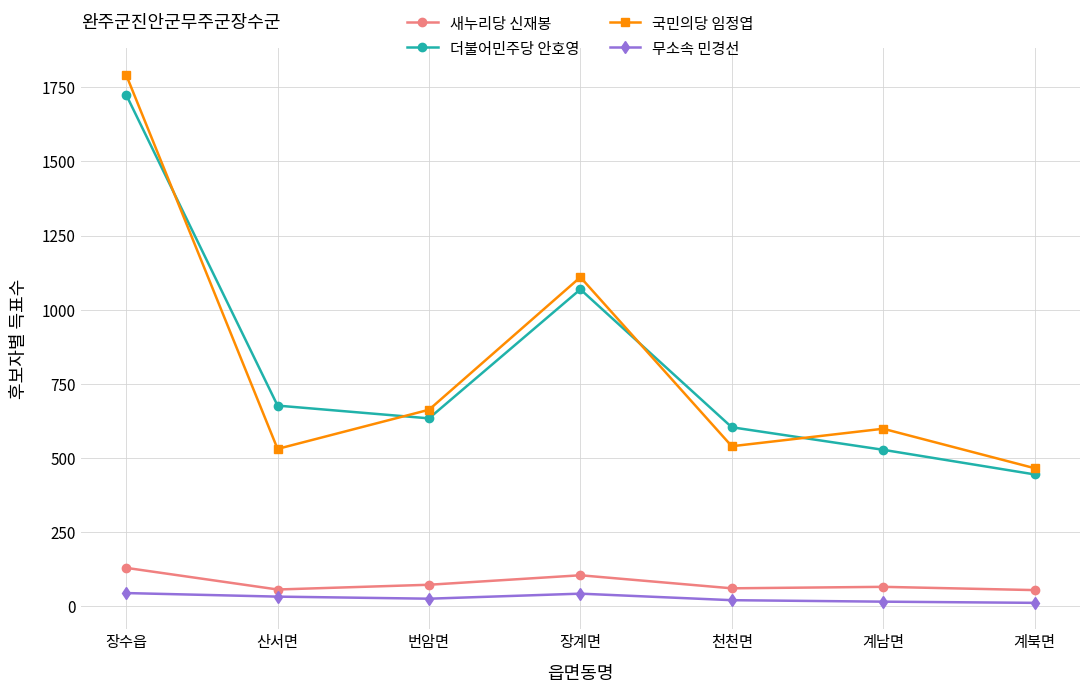

What position from the left is 계남면?

6